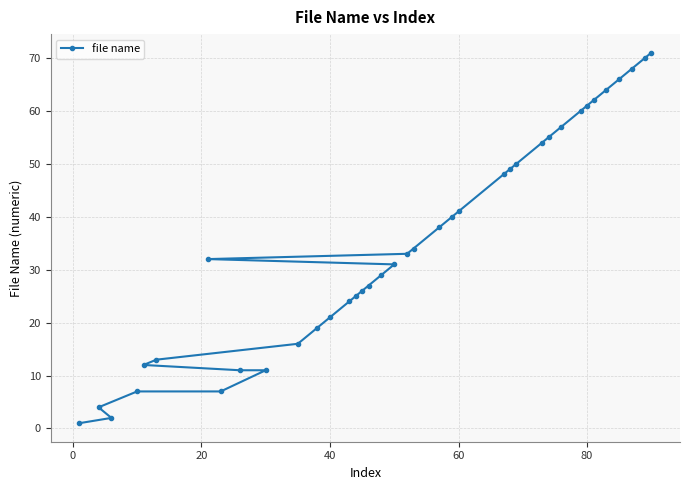

The chart shows a value of 41 at 60. True or false?

True